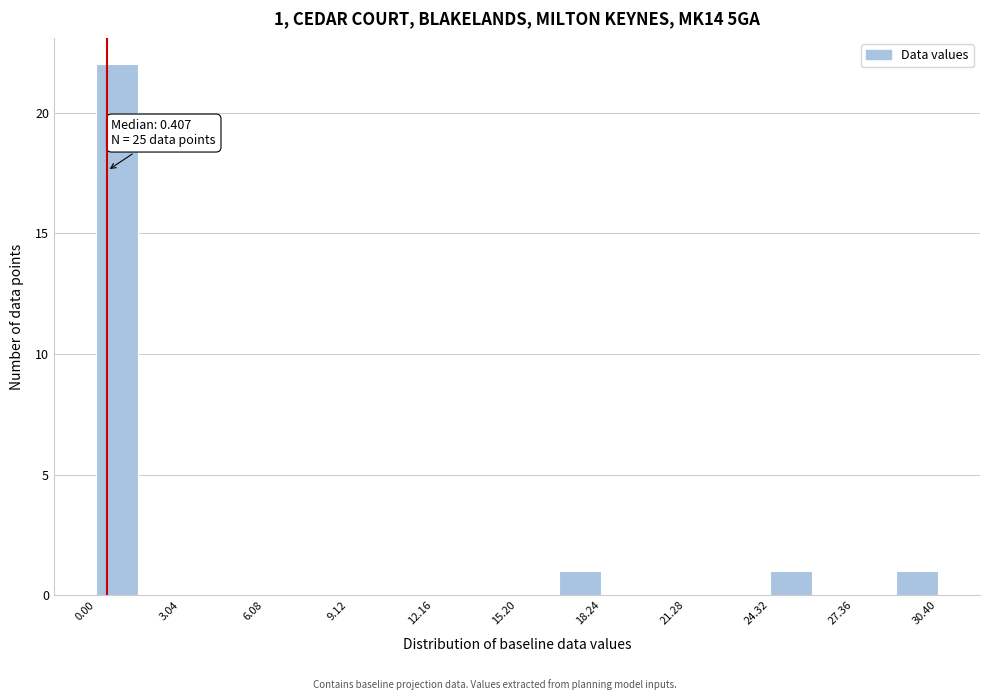

Around what value on the x-axis is the tallest bar? Give the approximate position of its centre, as read against the axis.

1.0